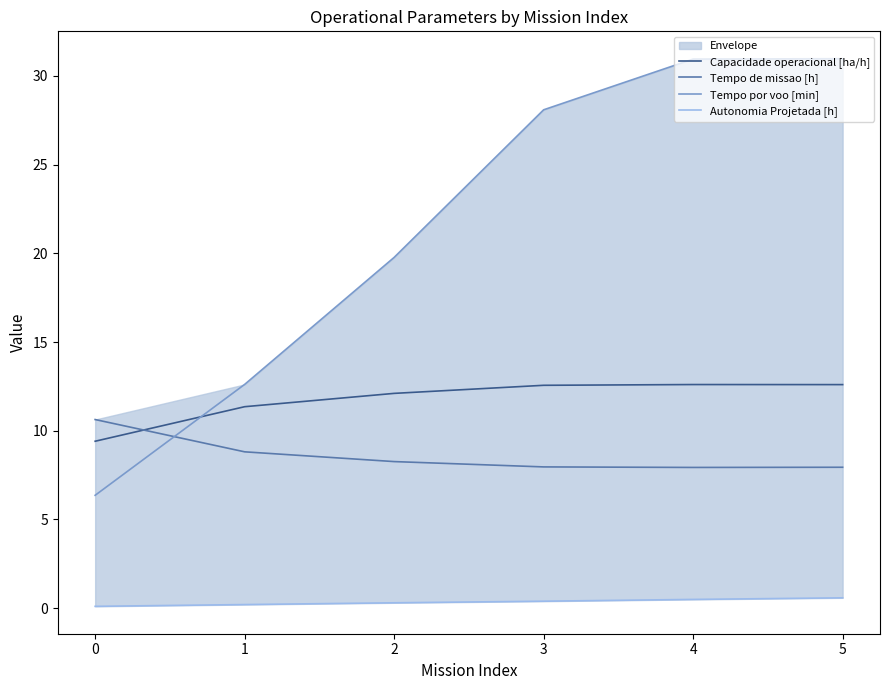

What is the value of the Tempo por voo [min] point at the 6th from the left?

31.0